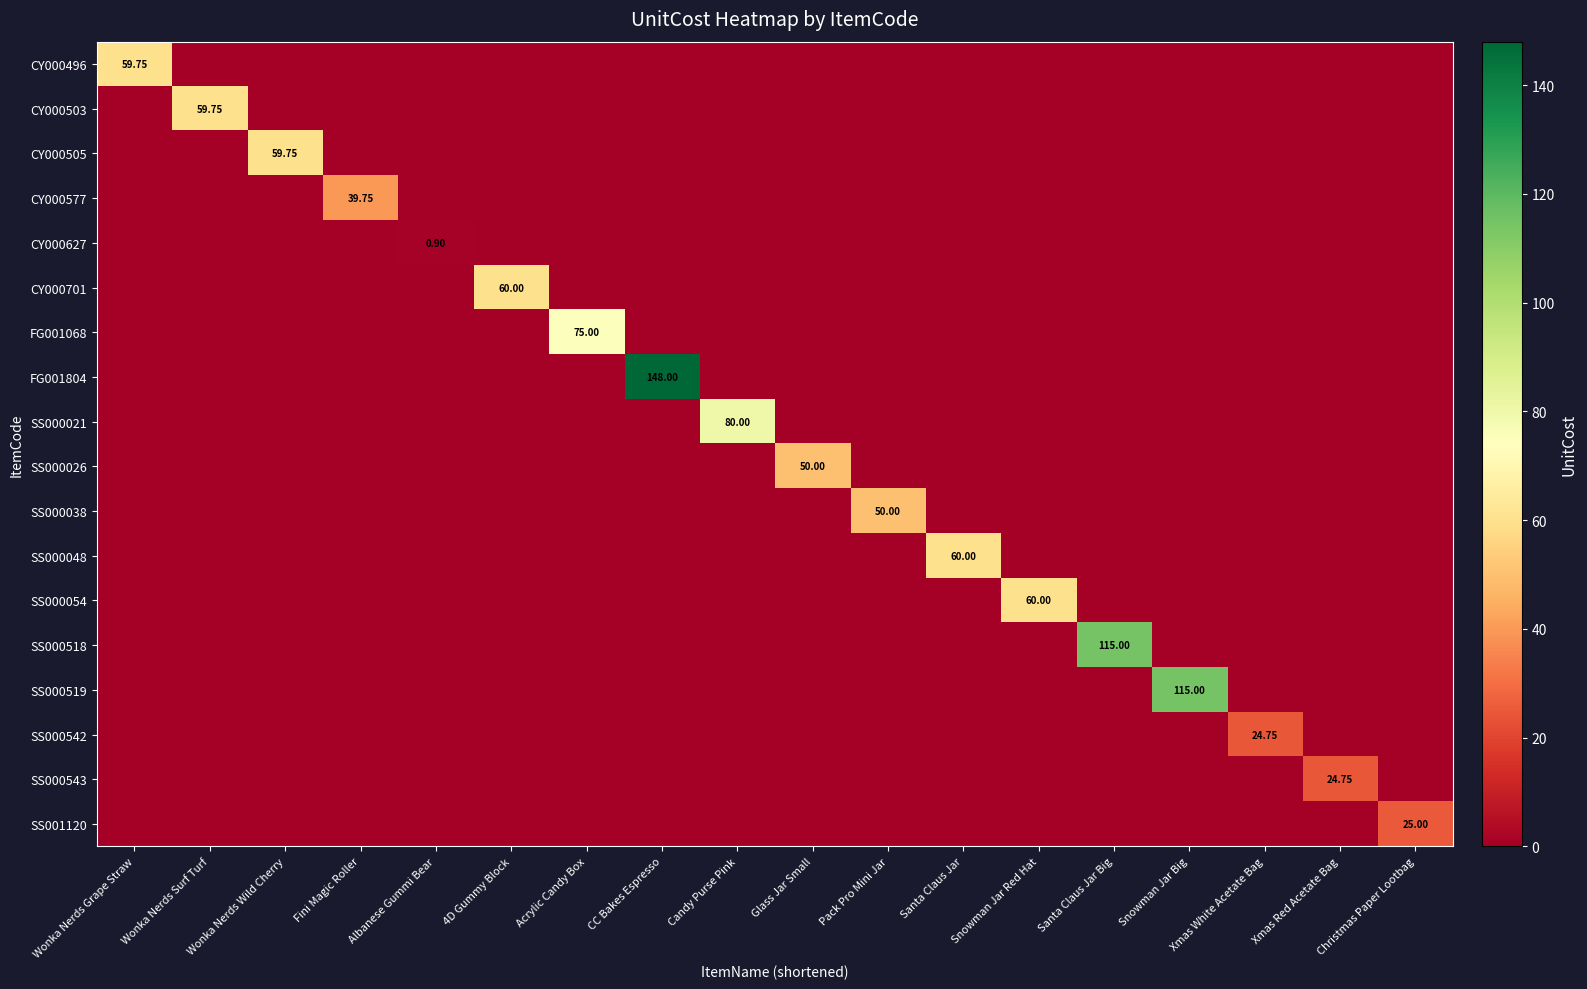

What is the average value of the SS001120 series?

1.4